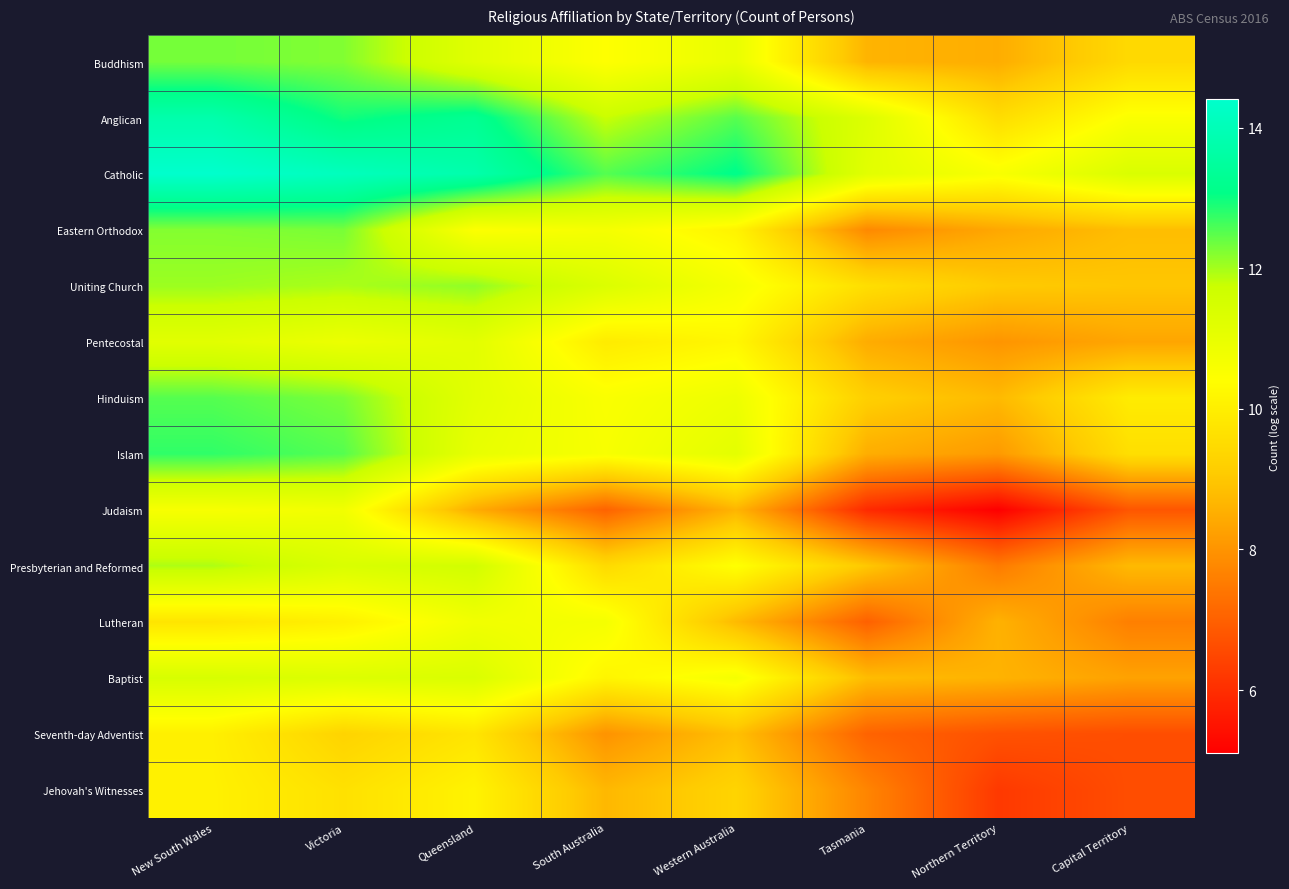

Rank the series at Capital Territory from lowest to highest value.

Jehovah's Witnesses, Seventh-day Adventist, Judaism, Lutheran, Baptist, Pentecostal, Presbyterian and Reformed, Eastern Orthodox, Uniting Church, Buddhism, Islam, Hinduism, Anglican, Catholic